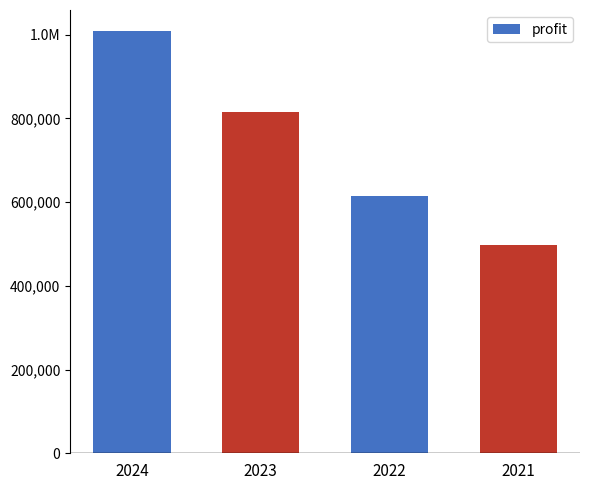

Are the bars horizontal?

No